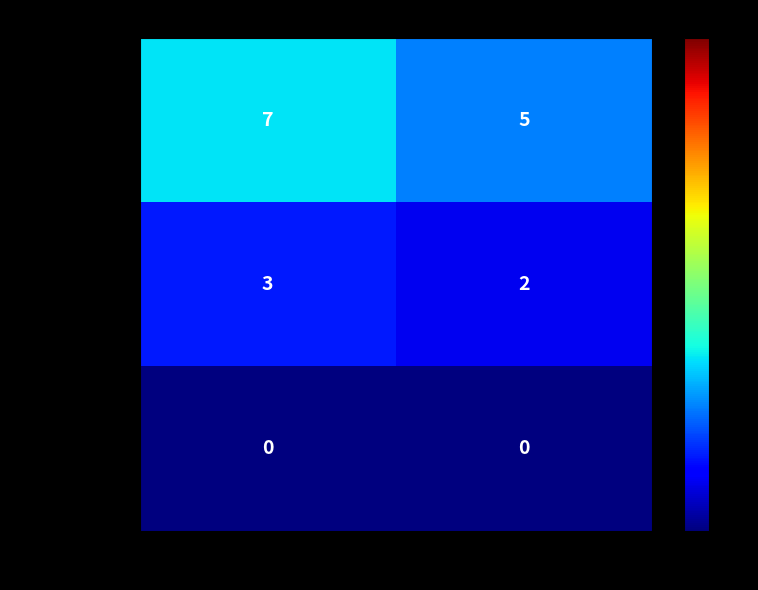

What is the sum of all Yellow cards values?

5